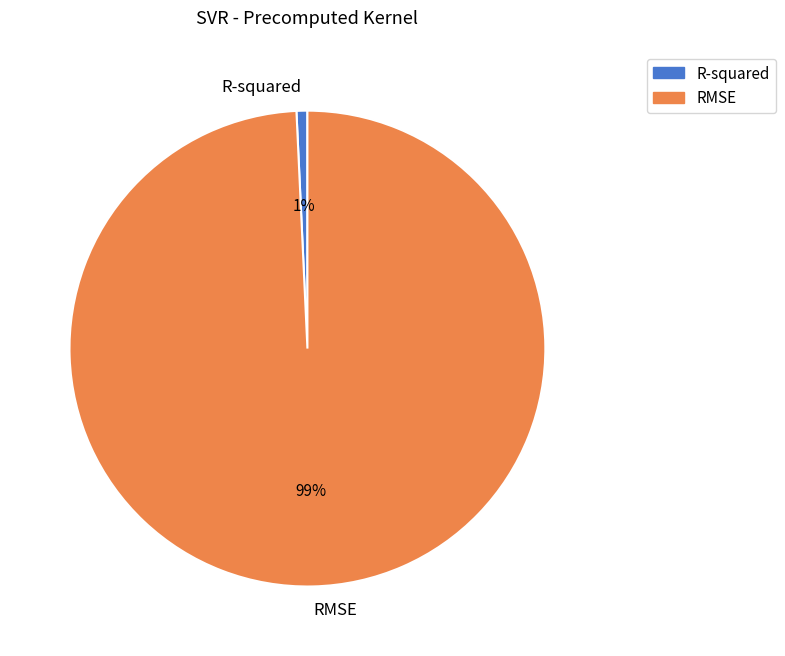

Do RMSE and R-squared together represent more than half of the pie?

Yes